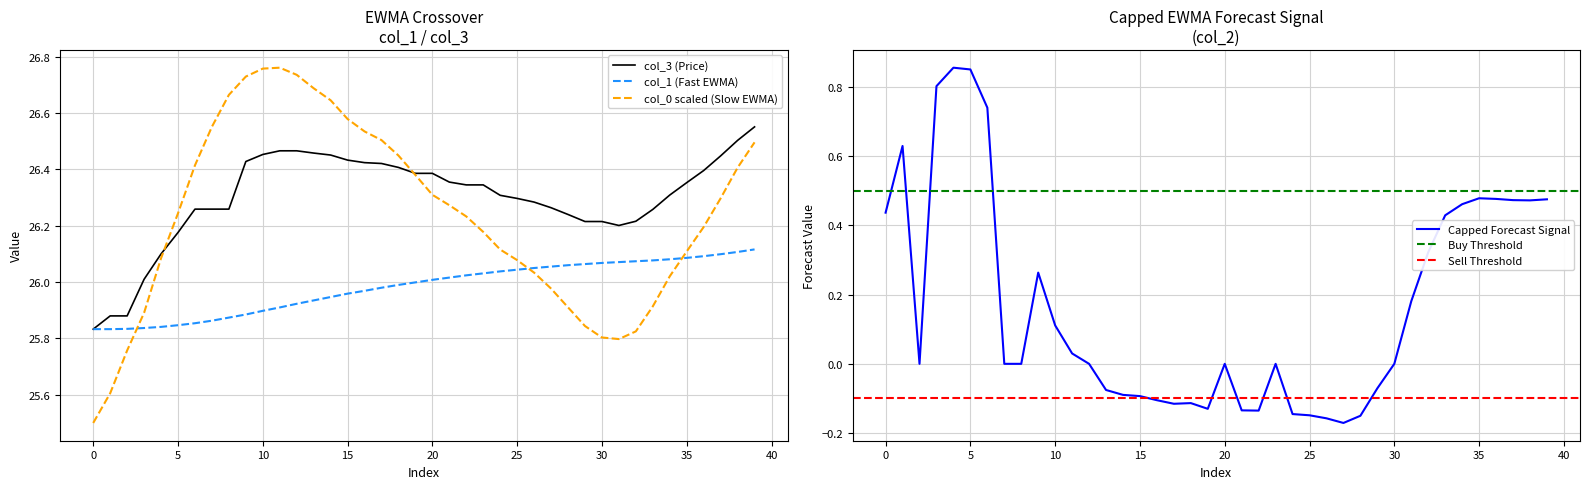

What is the minimum value for col_0 scaled (Slow EWMA)?

25.5